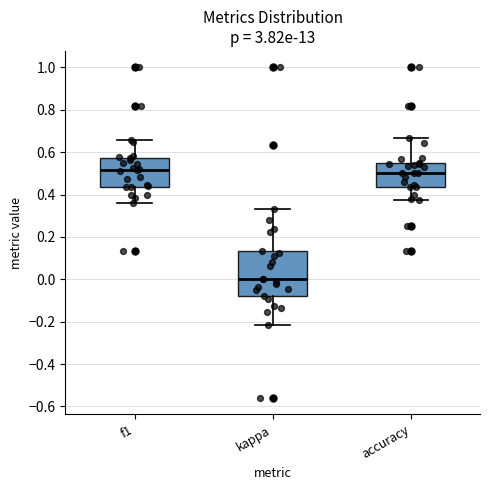

Reading left to right, read every box against the y-axis: the position of its median line, the range the box covers, and the ends of its whiskers. The values are not printed on the chart, so give them approximately, as read against the axis.

f1: median 0.52, box 0.44 to 0.58, whiskers 0.36 to 0.66
kappa: median 0.00, box -0.08 to 0.14, whiskers -0.22 to 0.34
accuracy: median 0.50, box 0.44 to 0.56, whiskers 0.38 to 0.66